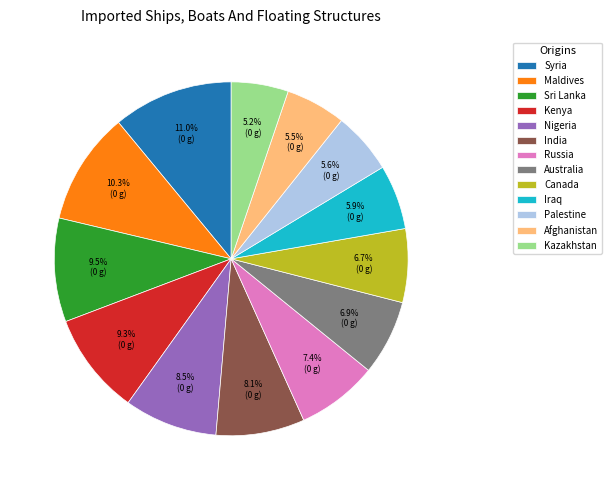

To the nearest percent, what is the difference between the largest and smallest slice percentages?

6%